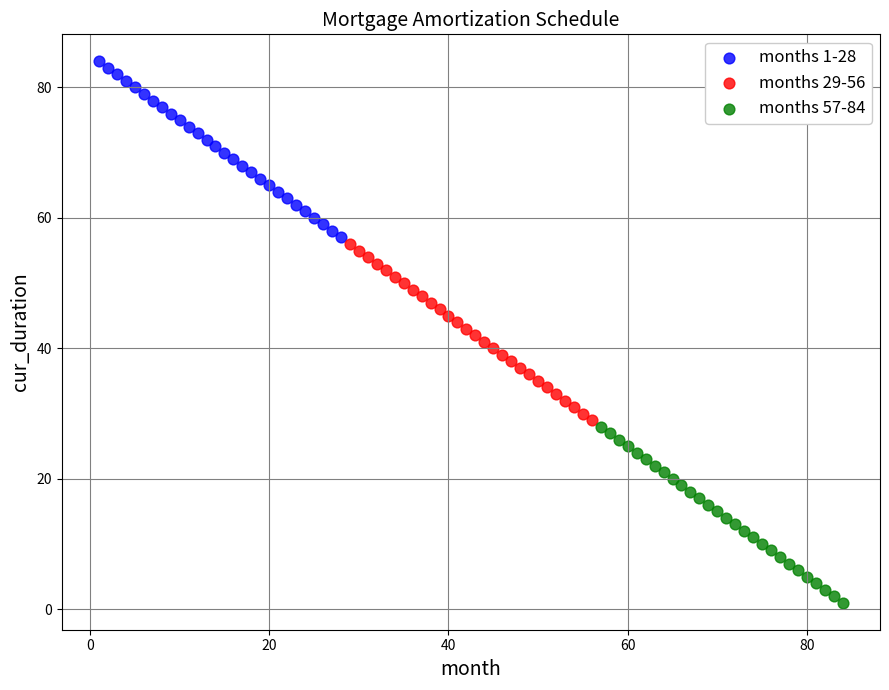

Which series reaches the maximum Y coordinate?

months 1-28